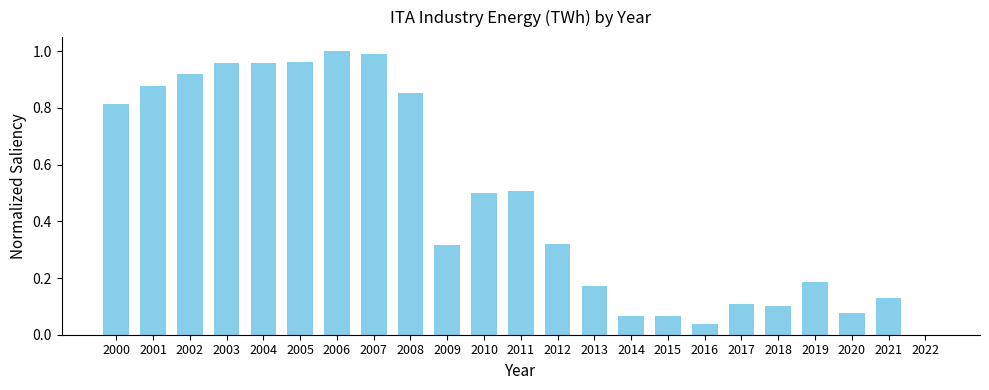

True or false: the data shows 0.5 at 2009.

False